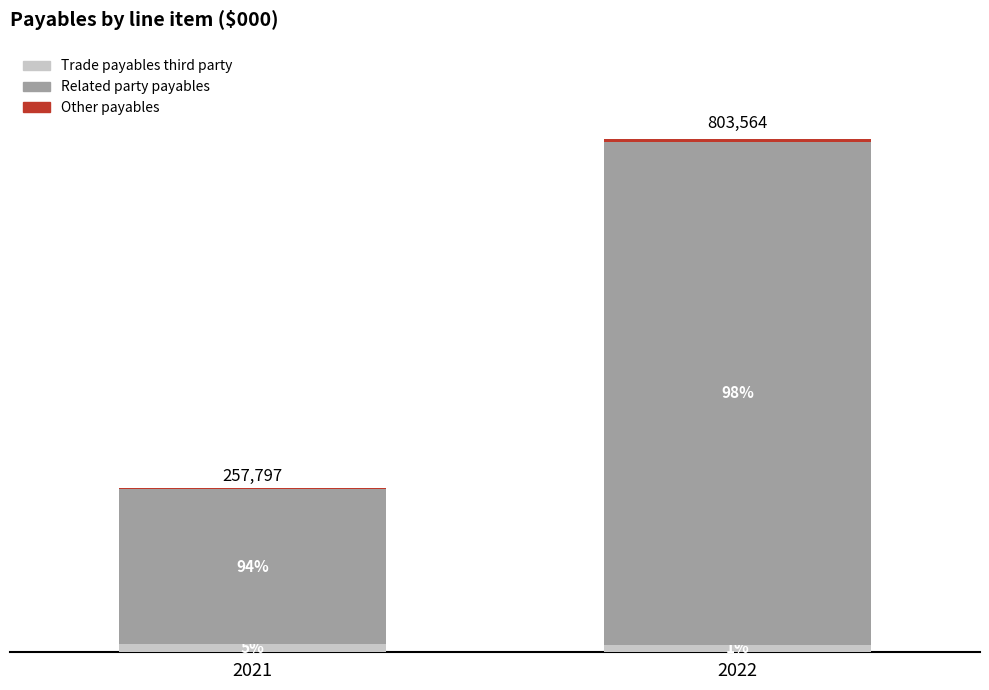

Are the bars grouped side by side (vs. stacked)?

No